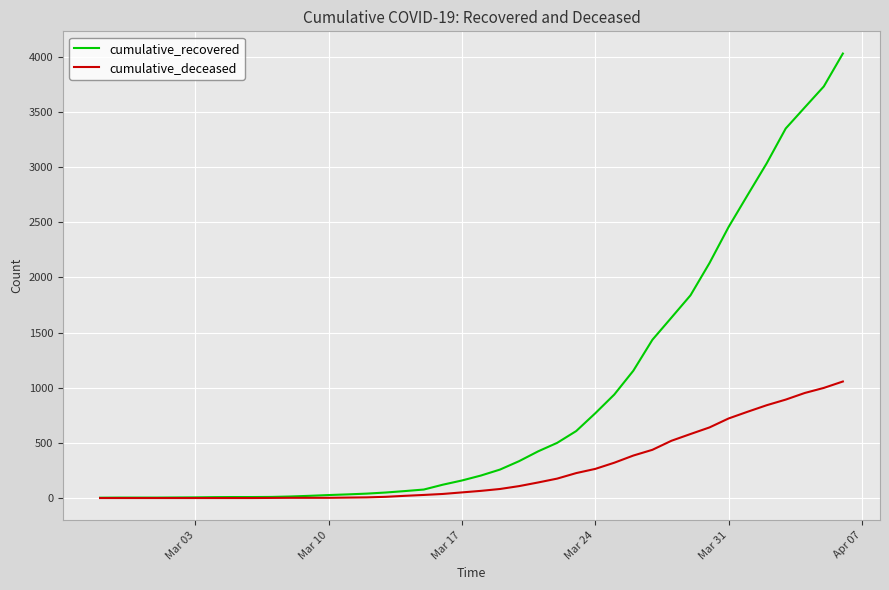

Which series has the largest total across all categories?

cumulative_recovered